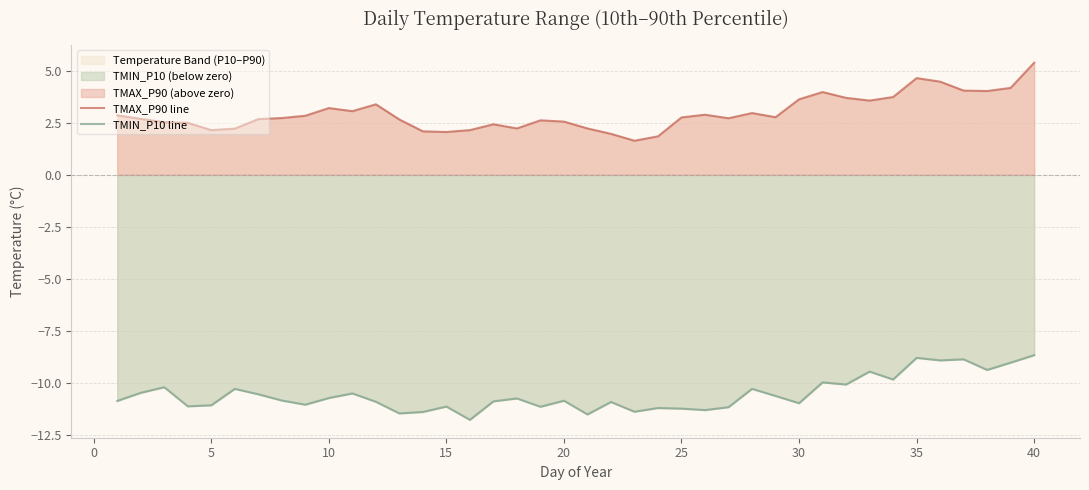

Which series has the largest total across all categories?

TMAX_P90 line